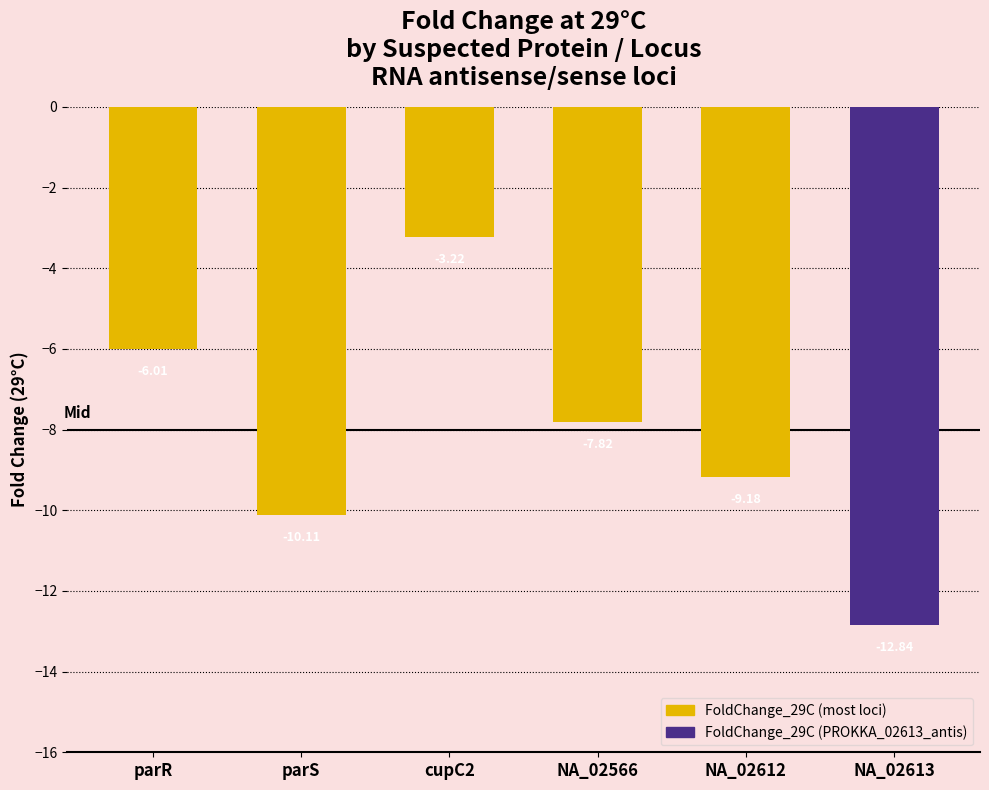

What is the sum of the values at cupC2 and NA_02613?

-16.1